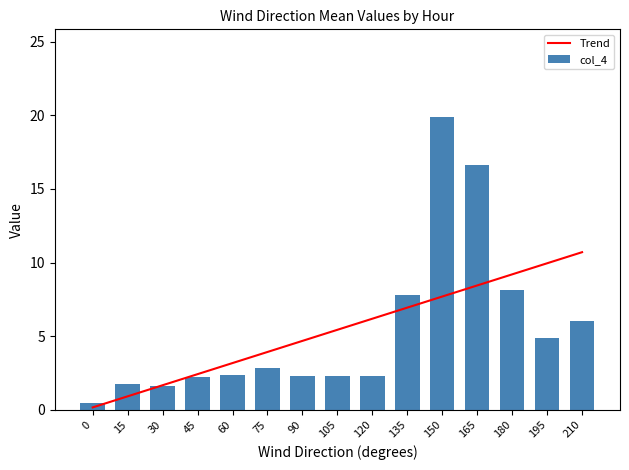

Does the chart contain stacked bars?

No